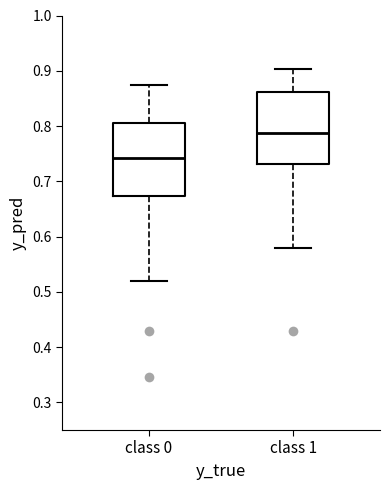

Reading left to right, read every box against the y-axis: the position of its median line, the range the box covers, and the ends of its whiskers. The values are not printed on the chart, so give them approximately, as read against the axis.

class 0: median 0.74, box 0.67 to 0.81, whiskers 0.52 to 0.87
class 1: median 0.79, box 0.73 to 0.86, whiskers 0.58 to 0.90